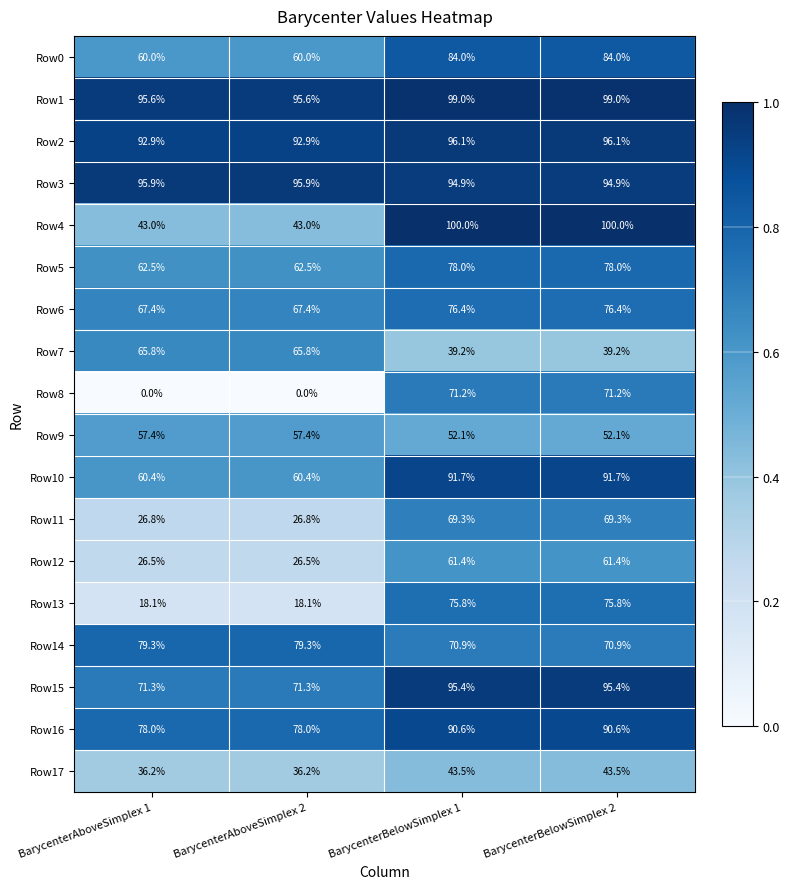

Which series changed the most between BarycenterAboveSimplex 1 and BarycenterBelowSimplex 1?

Row8